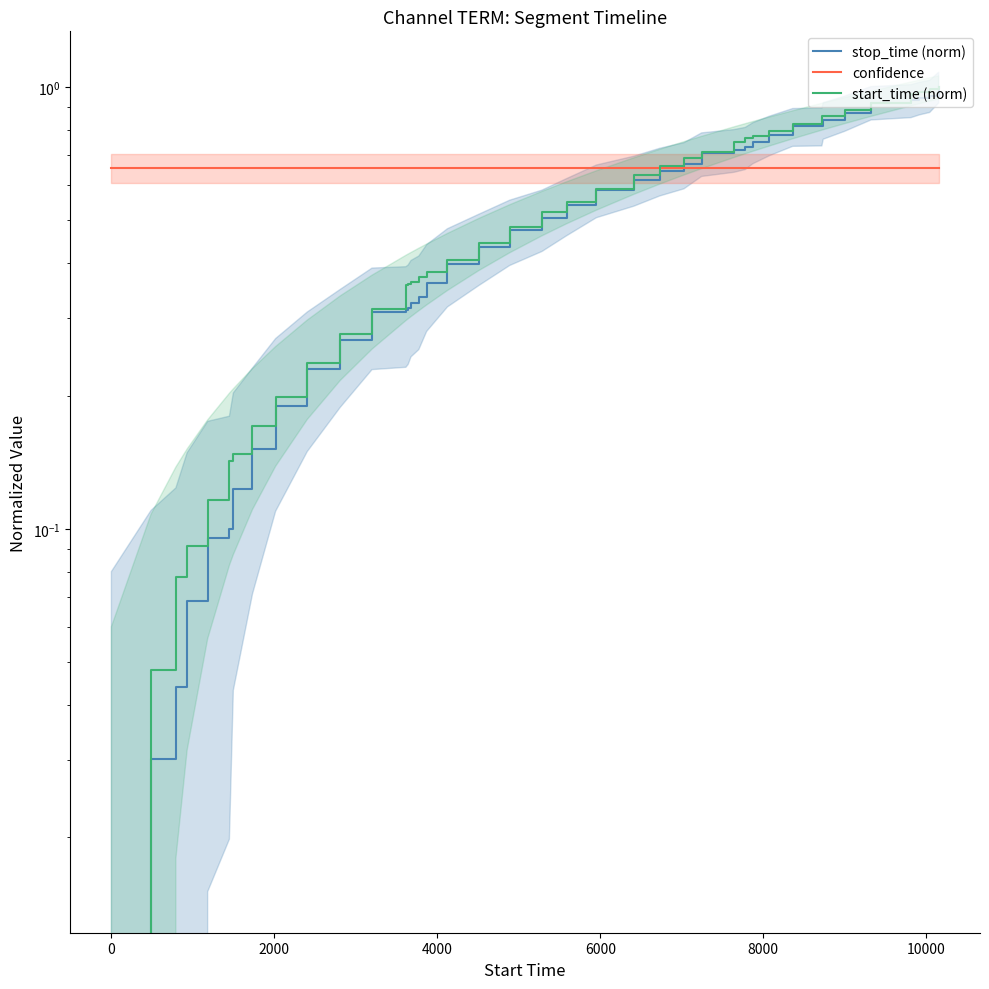

What is the greatest value displayed?

1.0